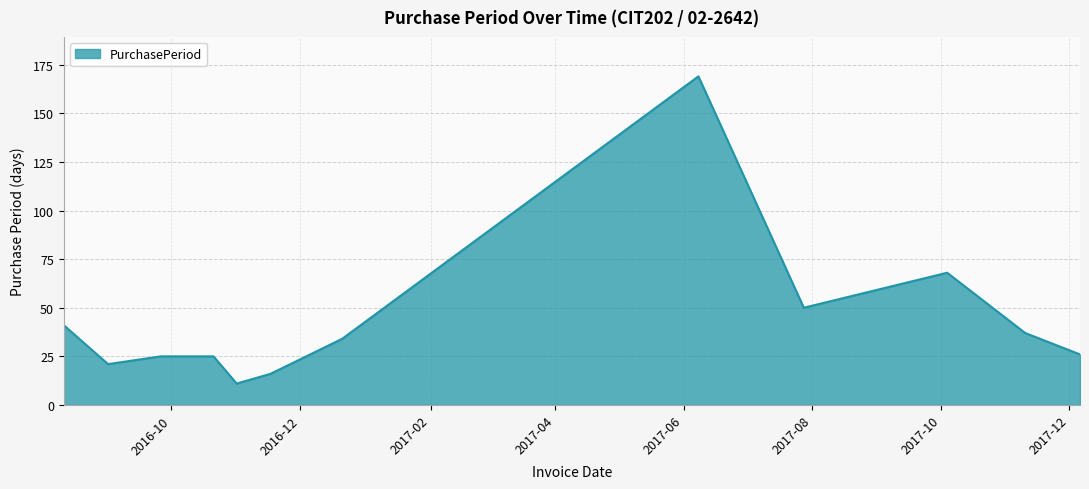

How many values are below 34?

6